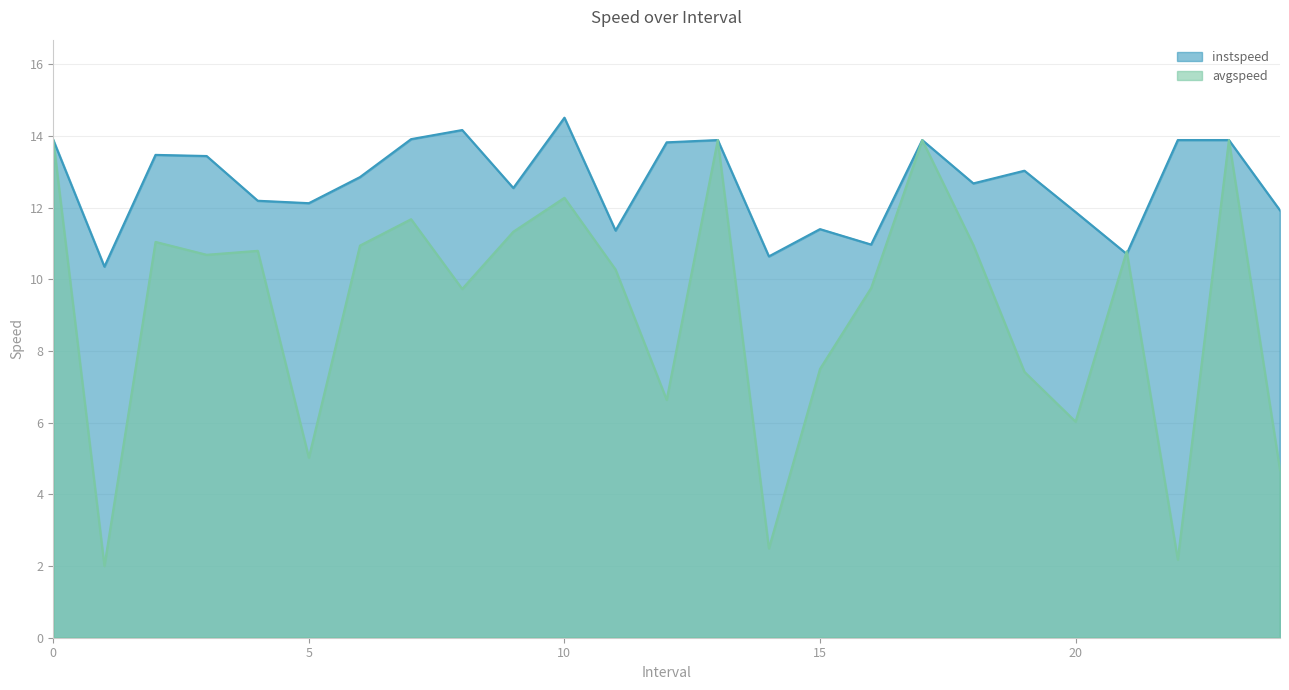

How many categories are shown in the chart?

25